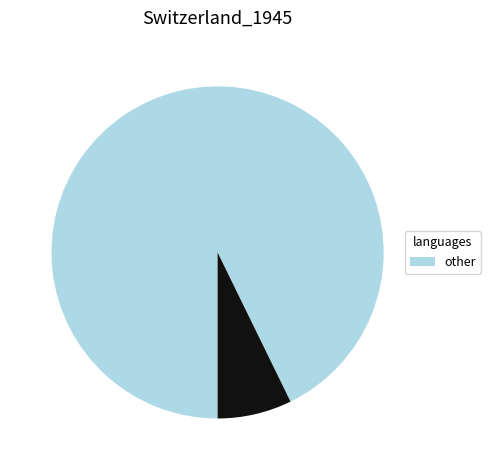

Is there a majority slice in this chart?

Yes